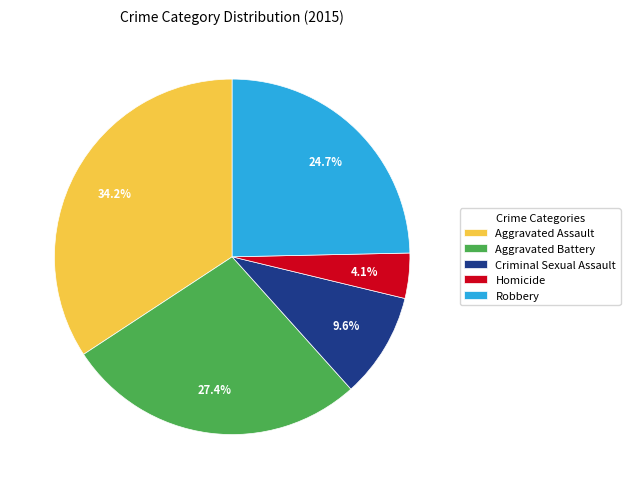

What percentage is the Aggravated Battery slice, to the nearest percent?

27%